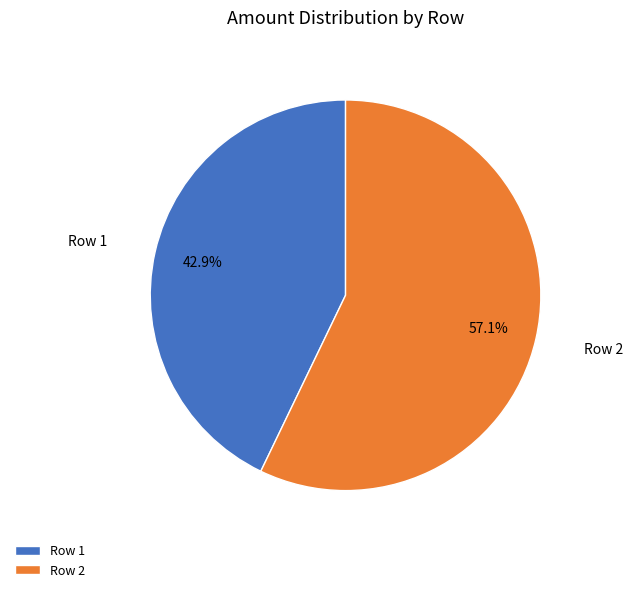

What is the ratio of the value at Row 2 to the value at Row 1?

1.3